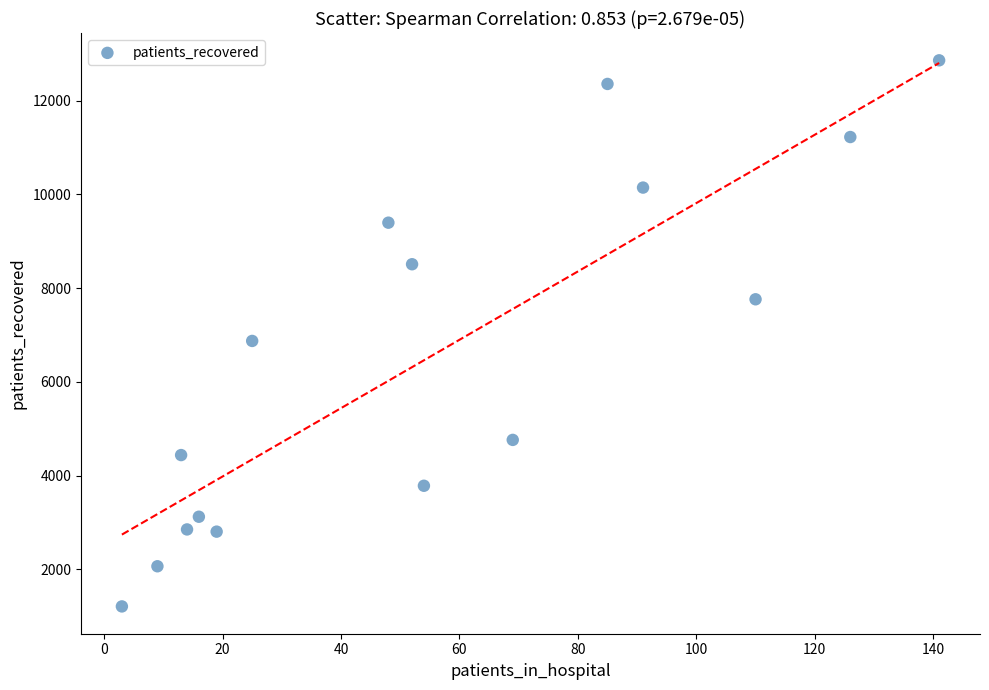

What Y value in the scatter plot is closest to 7033?

6872